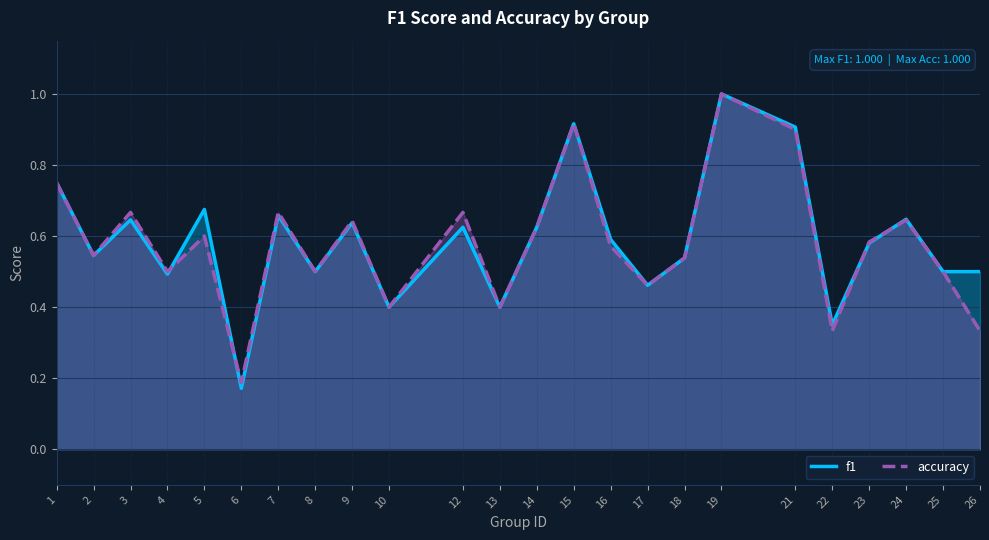

Is it true that accuracy equals 1.0 at 23?

False